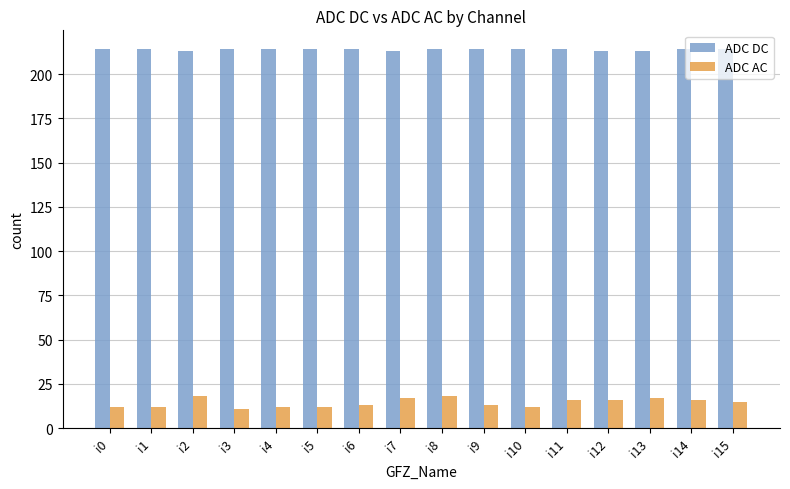

True or false: ADC DC has a value of 213 at i7.

True